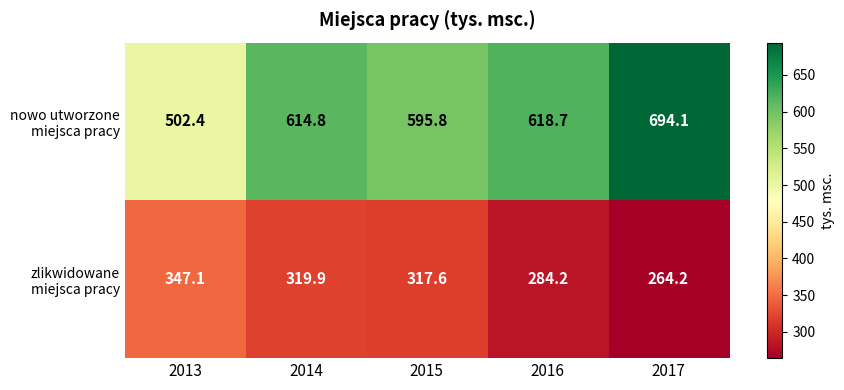

At how many categories does at least one series exceed 325?

5